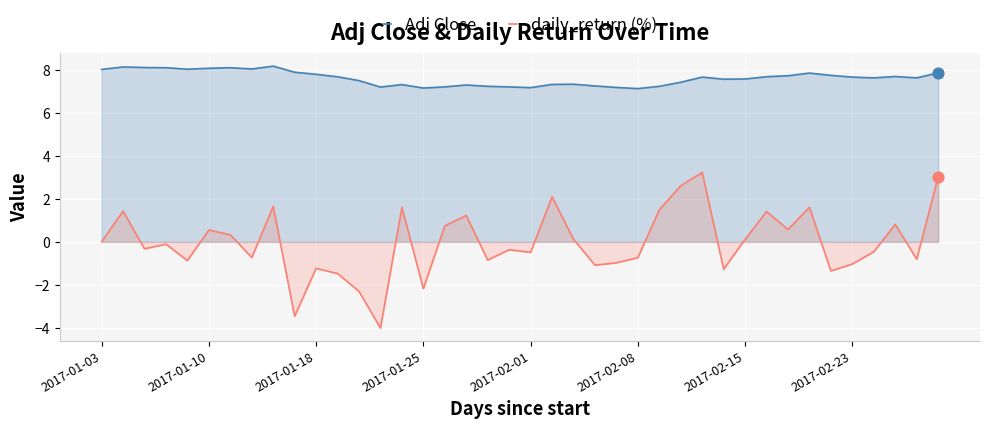

What is the total value across all series at 22?

7.5